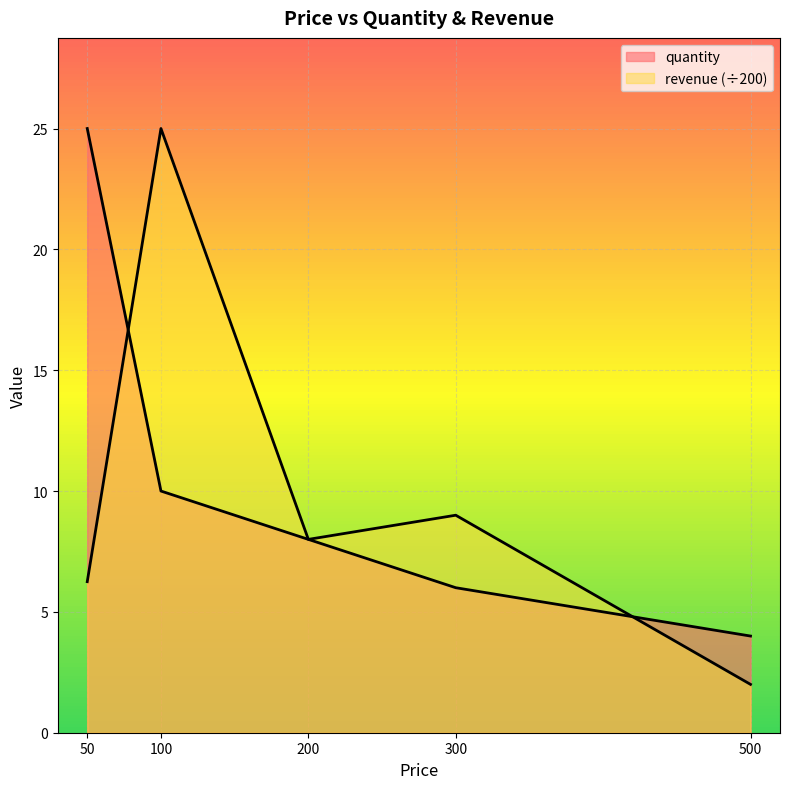

How many times do quantity and revenue cross each other?

2